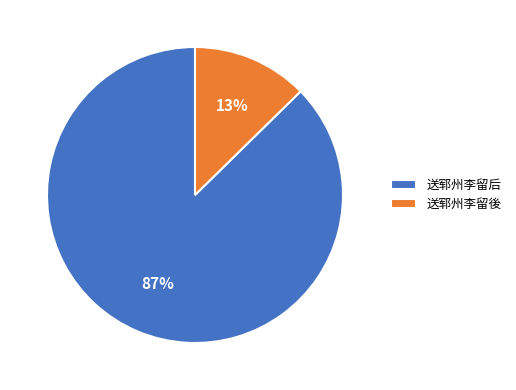

To the nearest percent, what is the combined percentage of 送郓州李留後 and 送郓州李留后?

100%